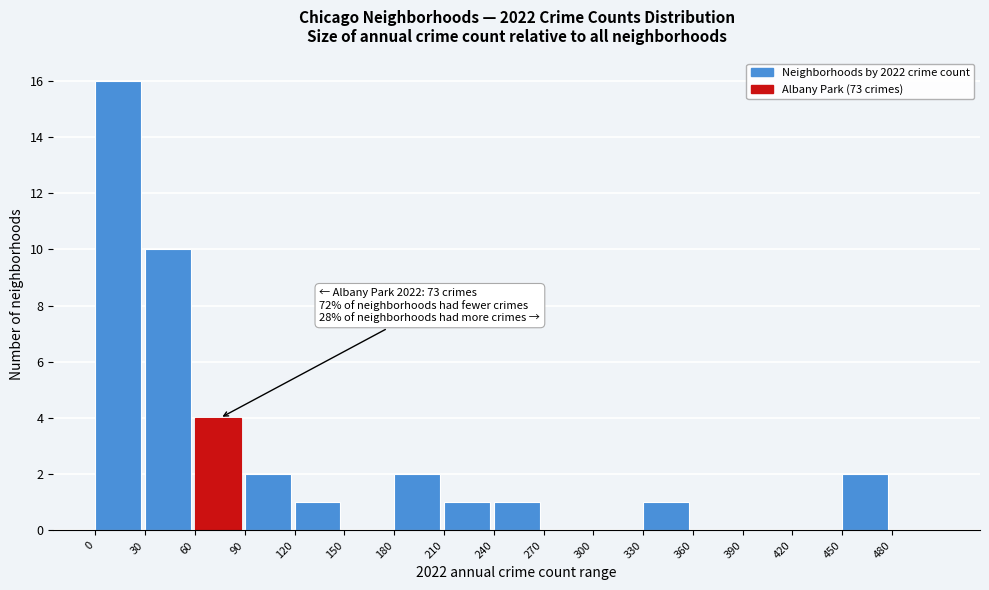

Which range on the x-axis has the tallest bar?

0 to 30